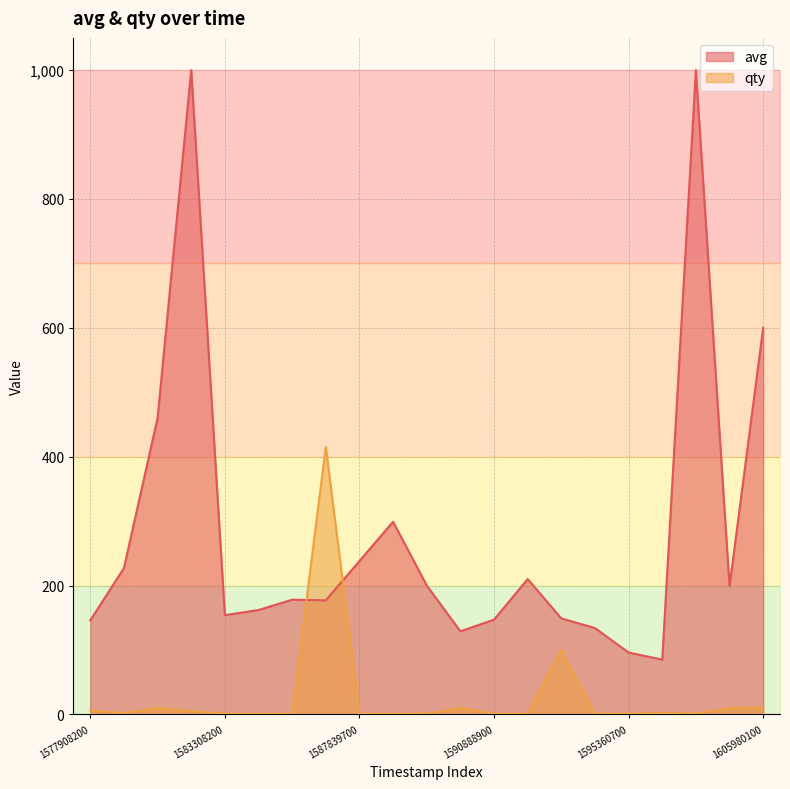

What is the total value across all series at 1600569000?

209